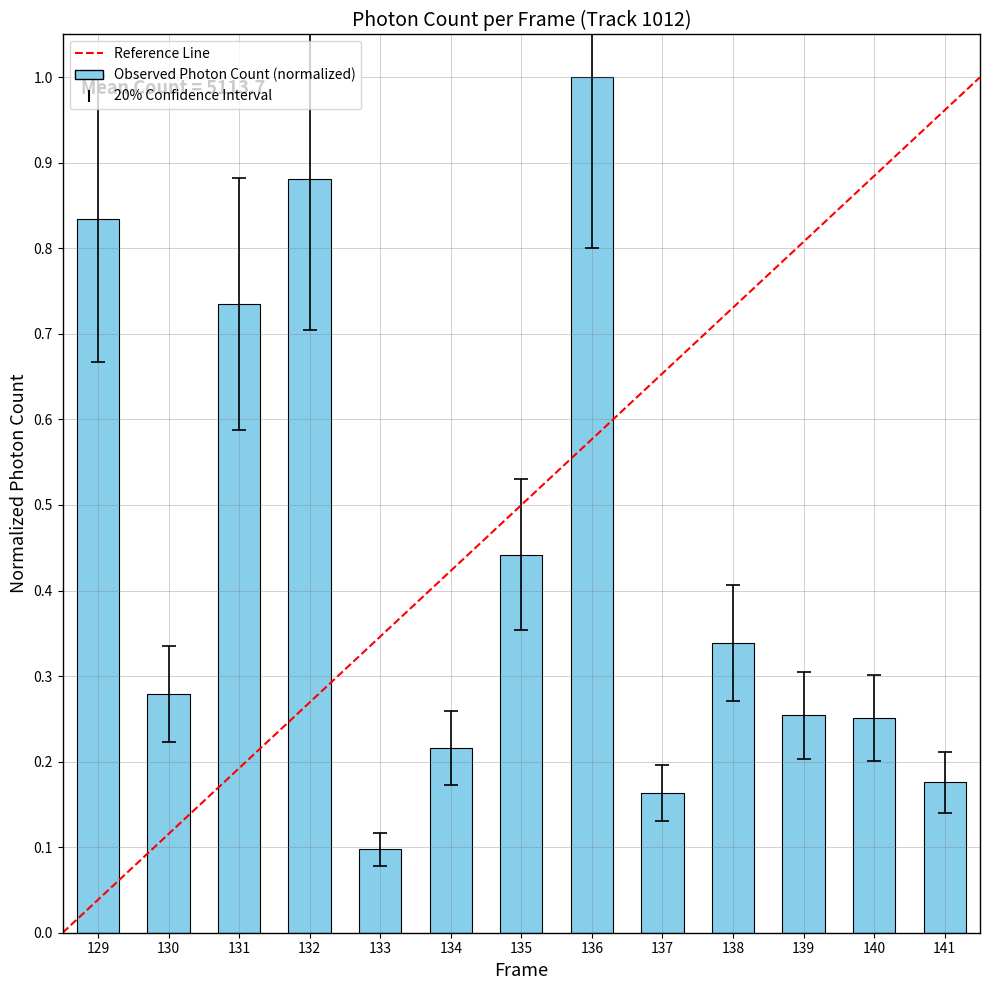

Between 134 and 132, which is larger?

132